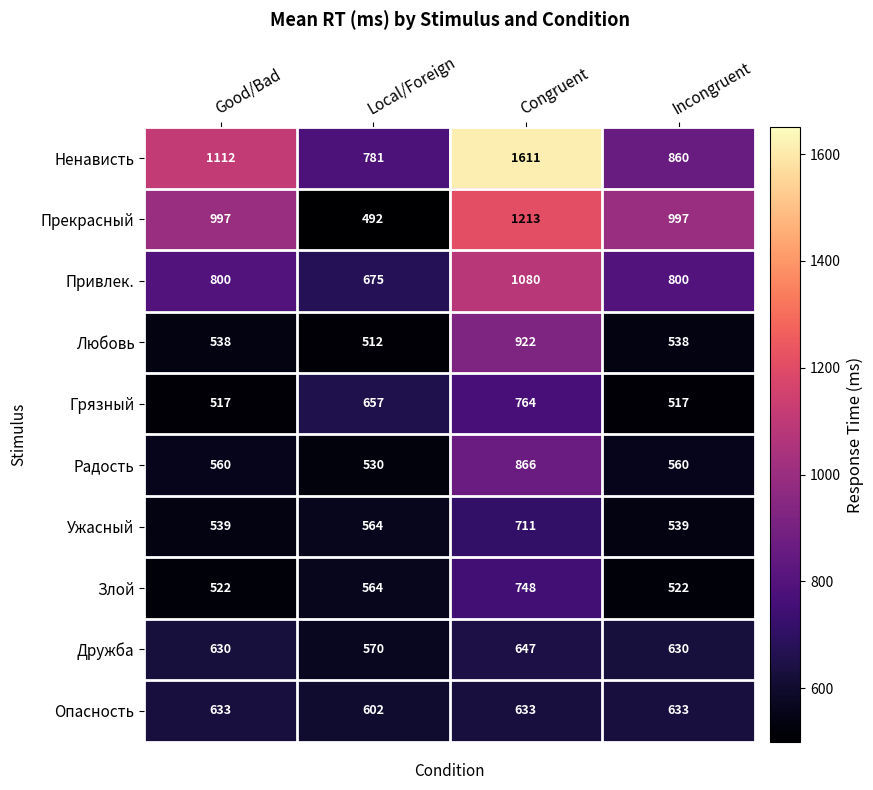

Which label corresponds to the smallest value in the chart?

Local/Foreign